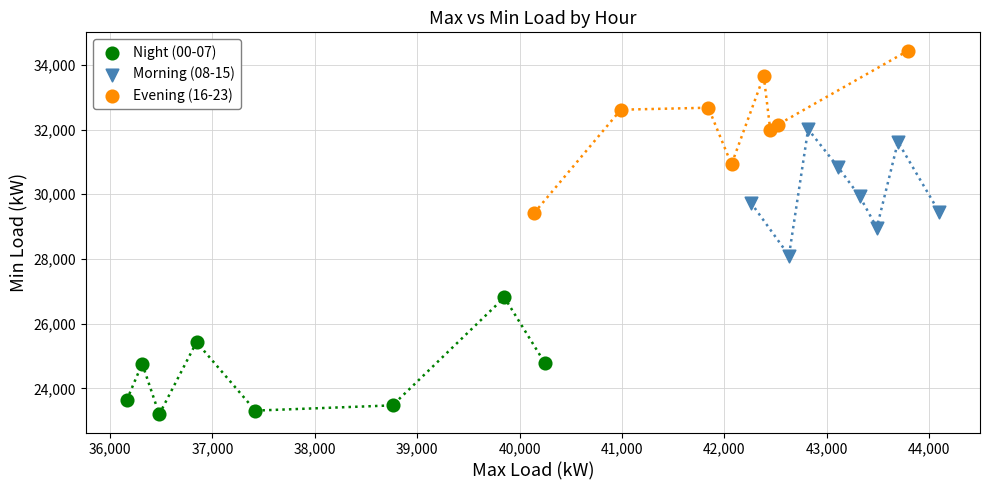

Which series contains the lowest Y value?

Night (00-07)